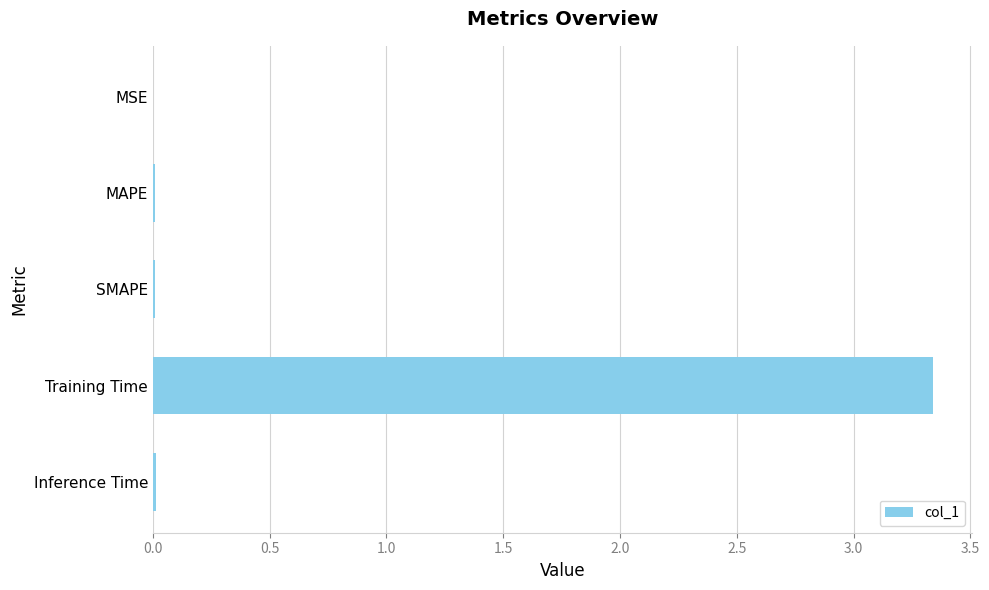

Is it true that the value at MSE is 0.0?

True